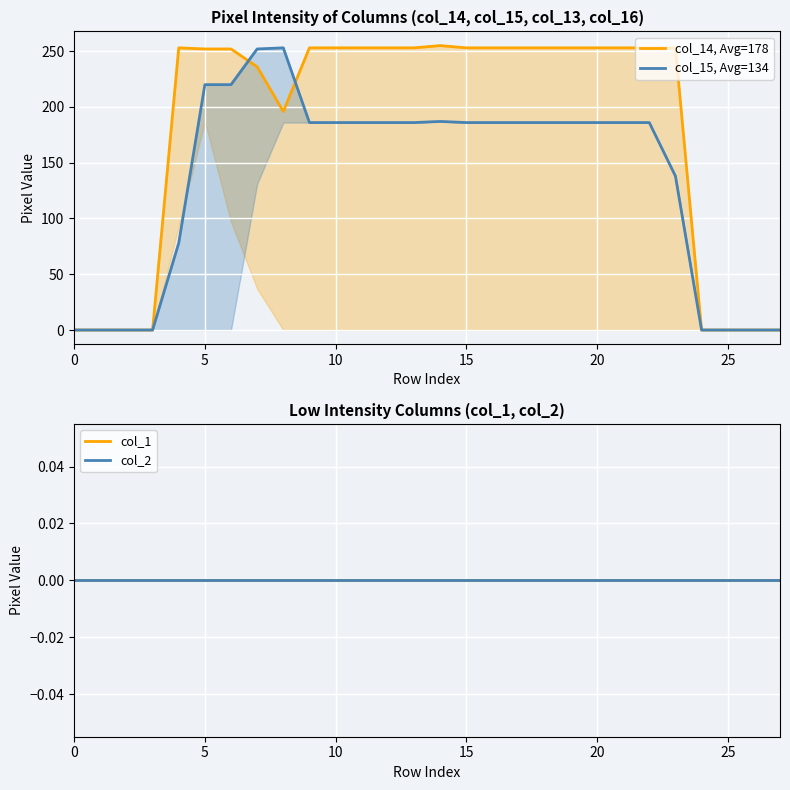

Does the chart display data point markers on the line(s)?

No